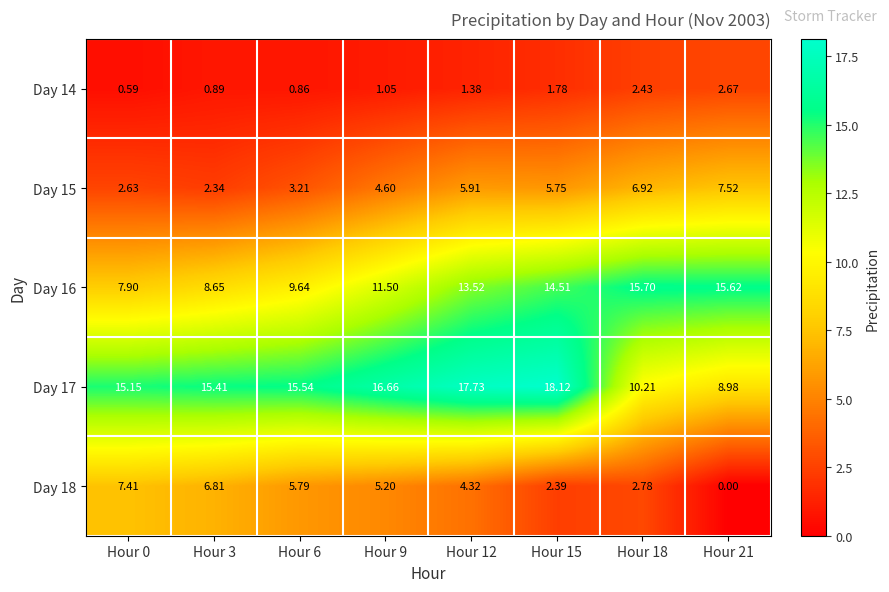

Which series has the widest spread of values?

Day 17